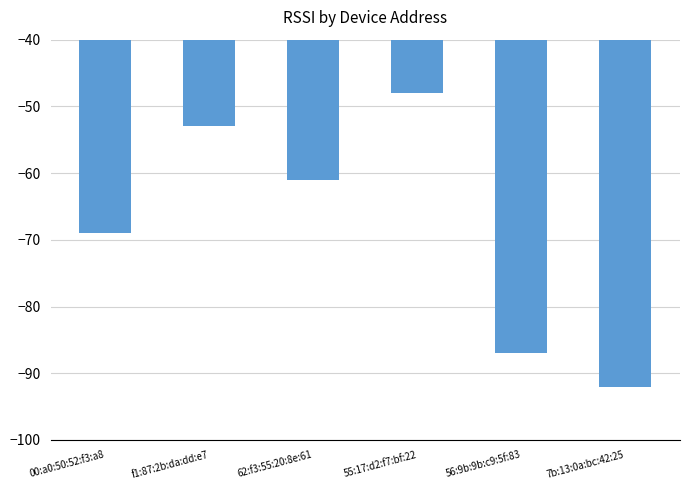

Reading left to right, list all the values displayed in this chart.

00:a0:50:52:f3:a8=-69	f1:87:2b:da:dd:e7=-53	62:f3:55:20:8e:61=-61	55:17:d2:f7:bf:22=-48	56:9b:9b:c9:5f:83=-87	7b:13:0a:bc:42:25=-92